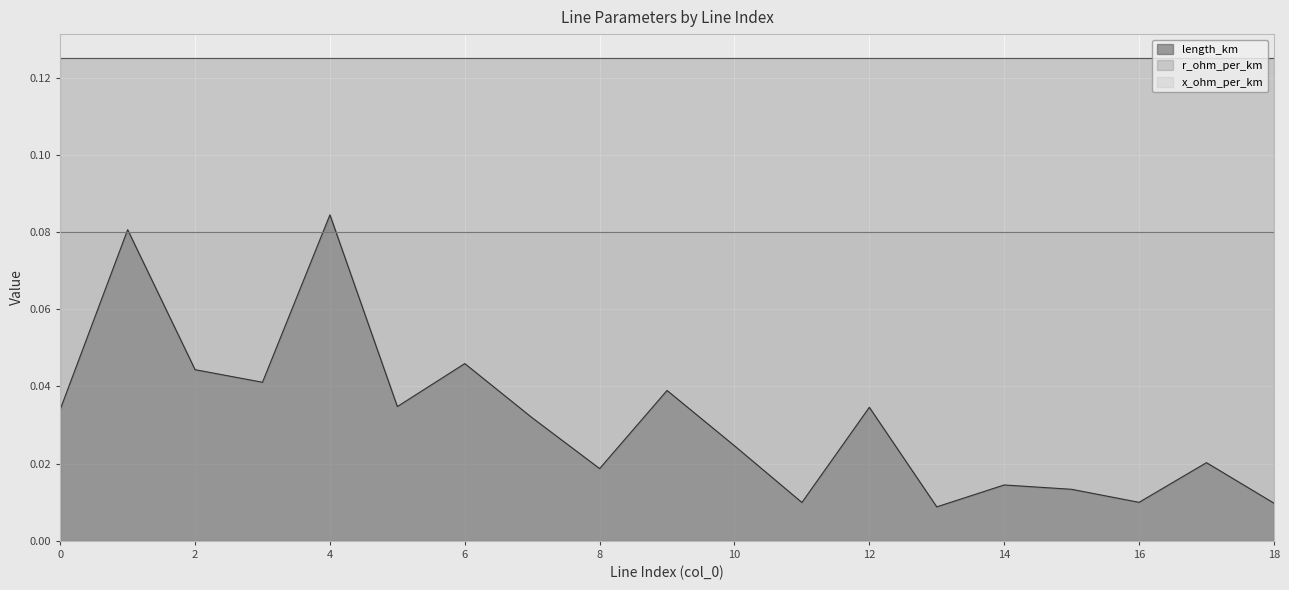

Rank the series by their maximum value, from lowest to highest.

x_ohm_per_km, length_km, r_ohm_per_km